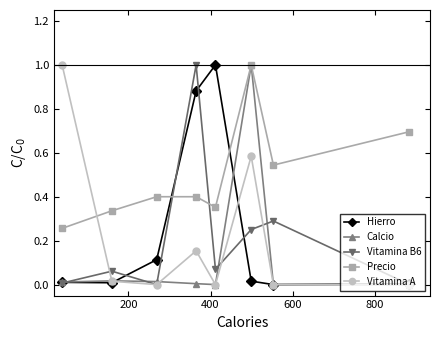

What is the greatest value displayed?

1.0